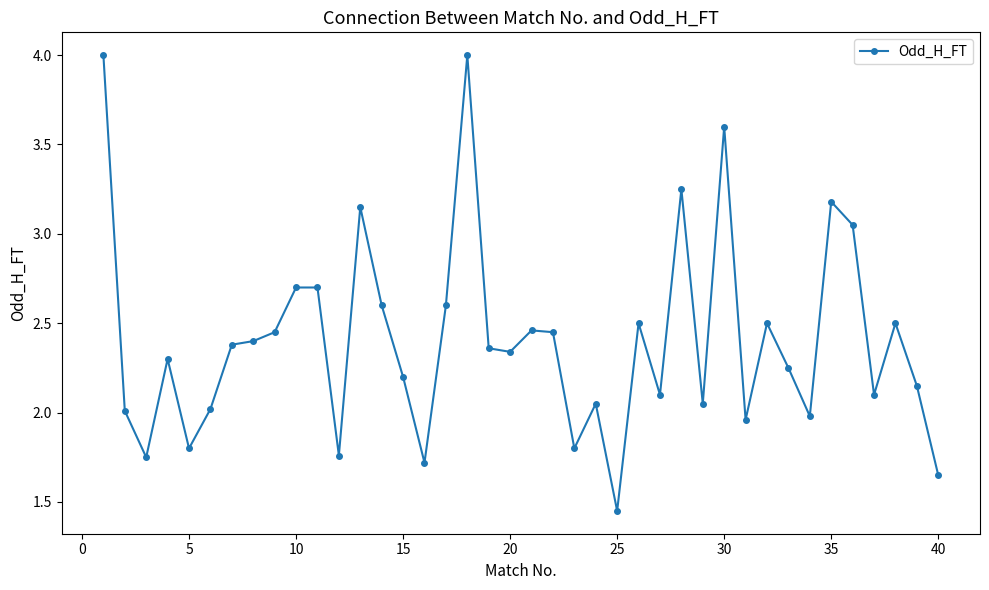

What is the sum of all values?

96.3